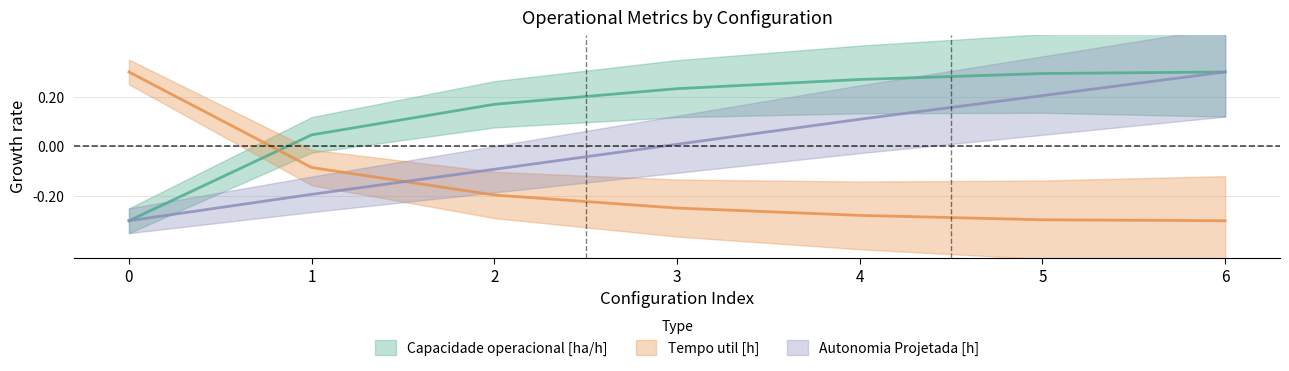

After their last crossing, which series has the higher values: Autonomia Projetada [h] or Tempo util [h]?

Autonomia Projetada [h]